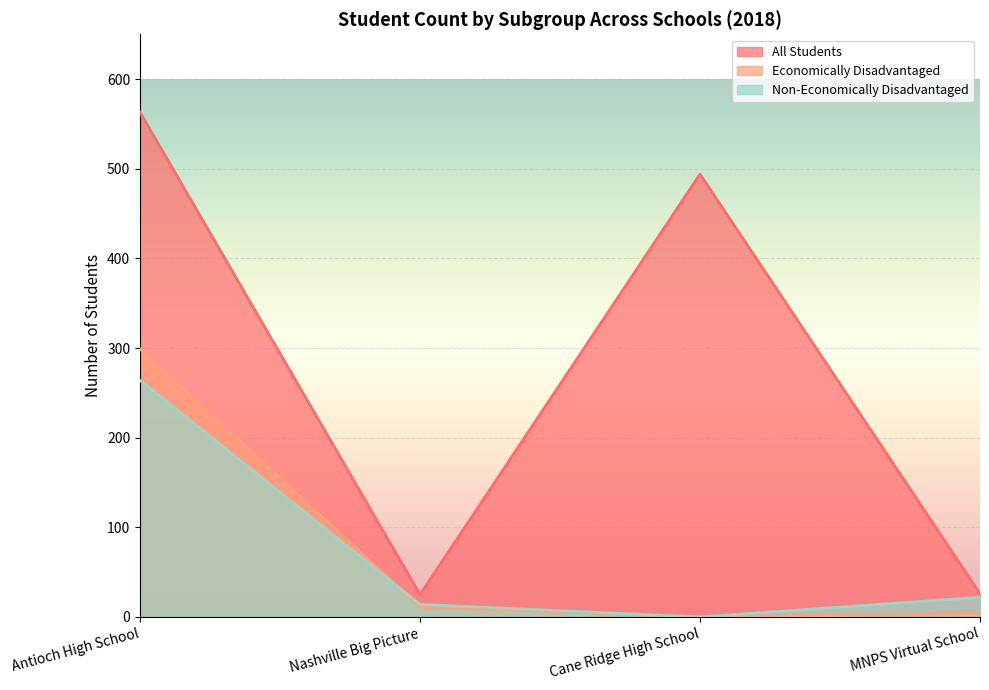

At which category does All Students reach its first local valley?

Nashville Big Picture